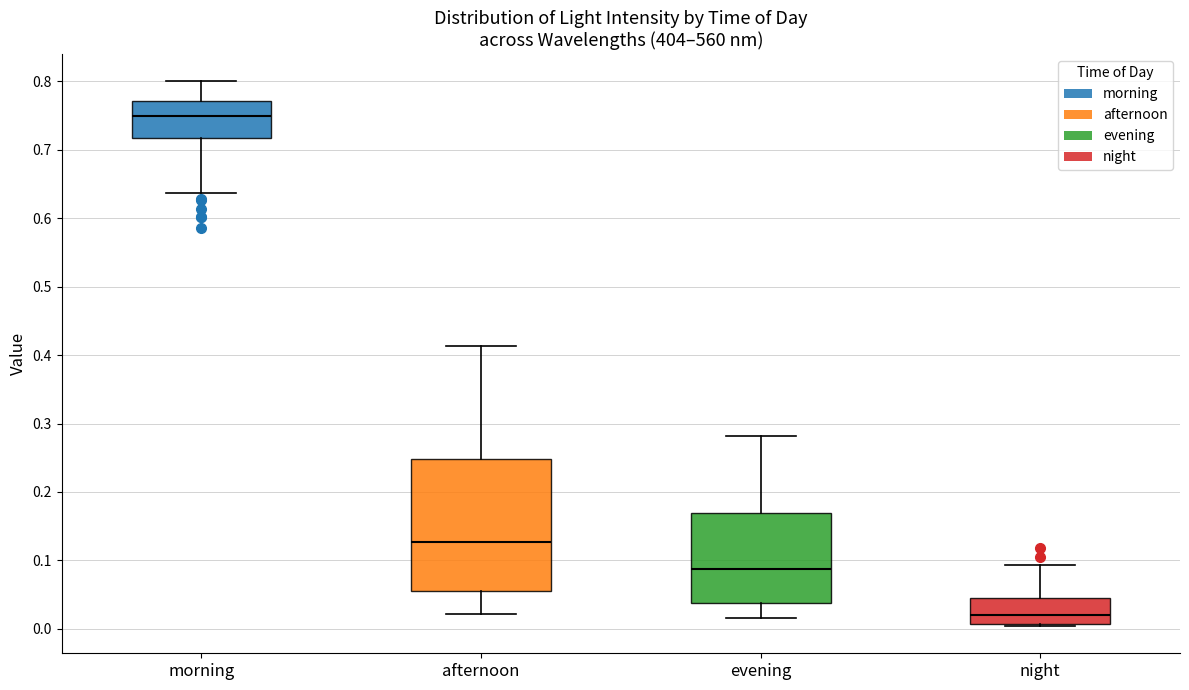

Reading left to right, transcribe this box plot: for each box, give where its median line is, the range the box spans, and where its two whiskers end, as read against the y-axis. The values are not printed on the chart, so give them approximately, as read against the axis.

morning: median 0.75, box 0.72 to 0.77, whiskers 0.64 to 0.80
afternoon: median 0.13, box 0.06 to 0.25, whiskers 0.02 to 0.41
evening: median 0.09, box 0.04 to 0.17, whiskers 0.02 to 0.28
night: median 0.02, box 0.01 to 0.04, whiskers 0.00 to 0.09